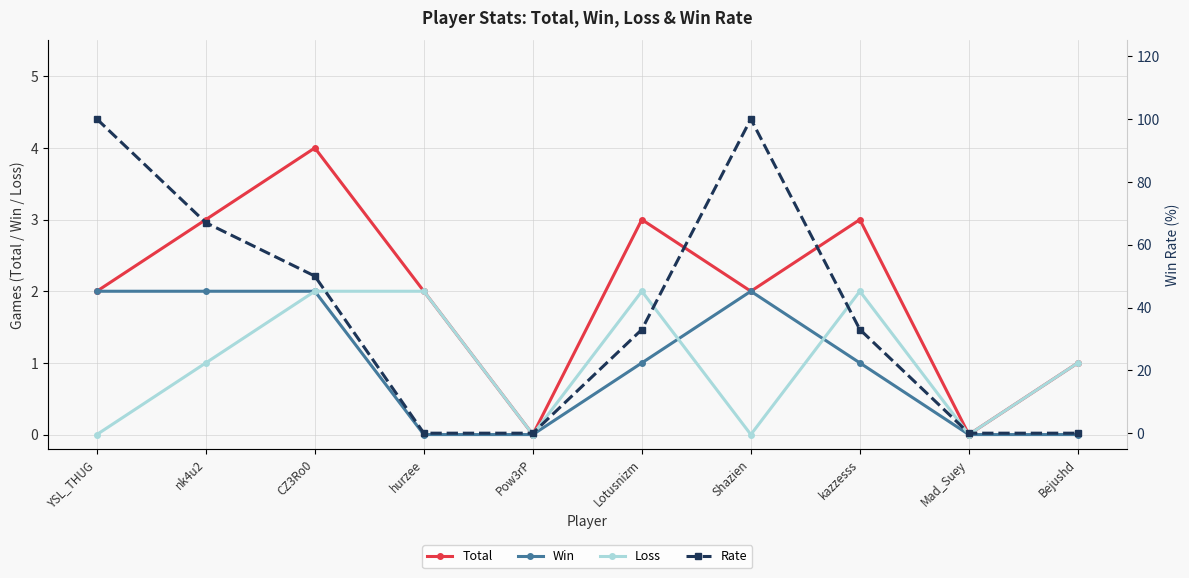

Which category has the highest value across all series?

YSL_THUG